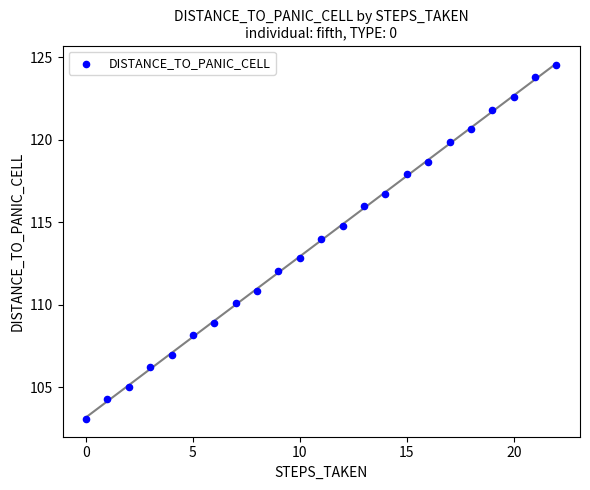

What is the range of Y values (max minus min)?

21.5